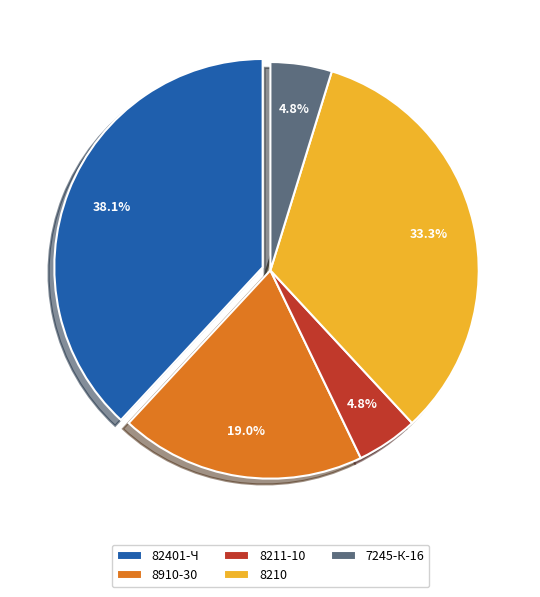

What is the largest slice in the pie chart?

82401-Ч